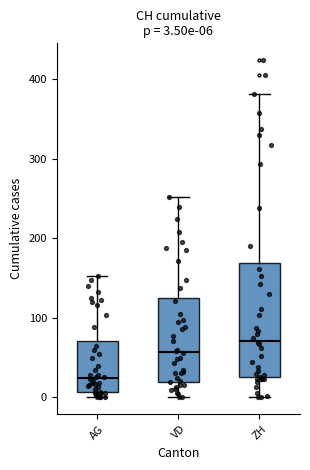

Which box is the tallest, from its lower edge to its upper edge?

ZH